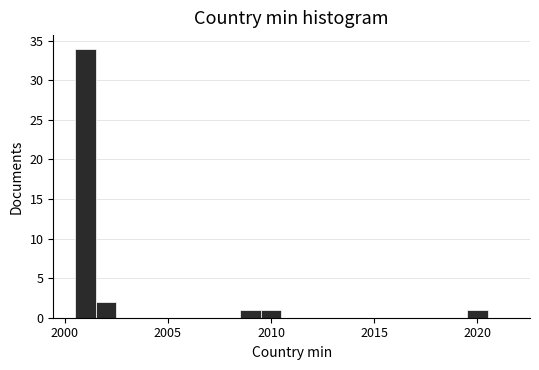

Read against the x-axis, roughly where is the centre of the tallest bar?

2001.0